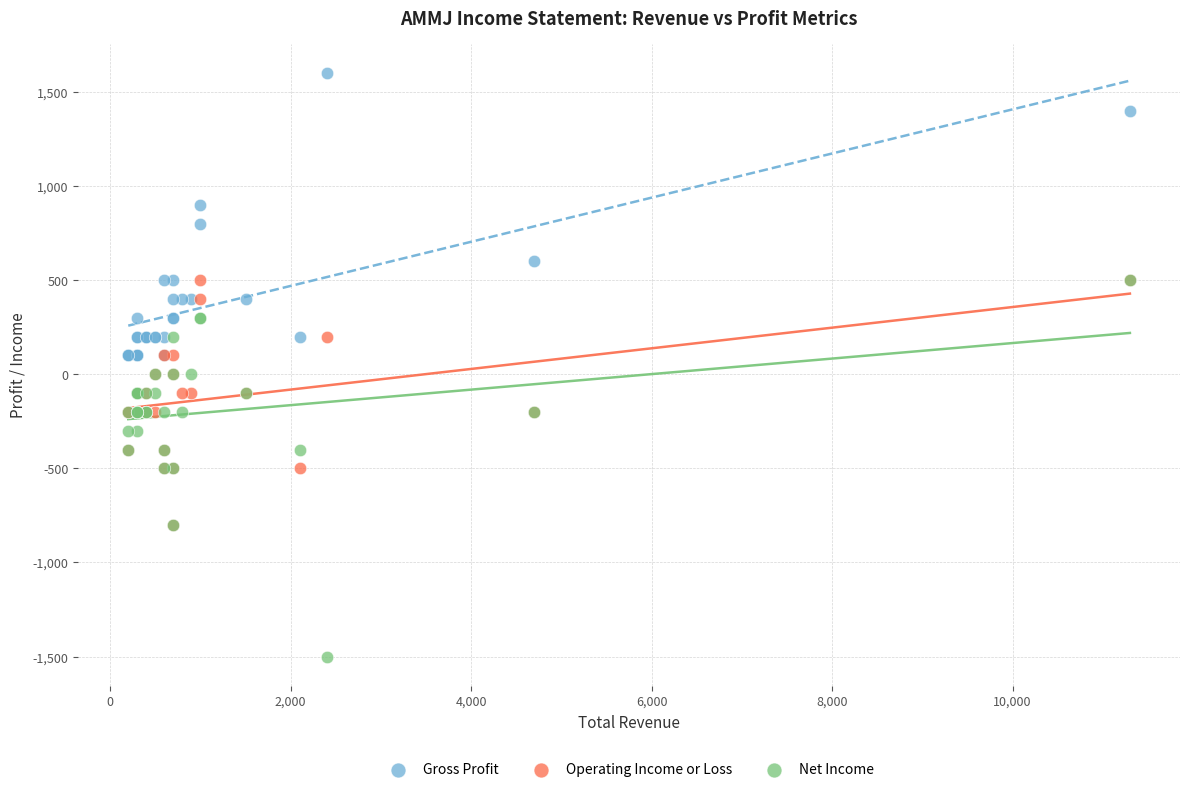

Which series reaches the minimum Y coordinate?

Net Income